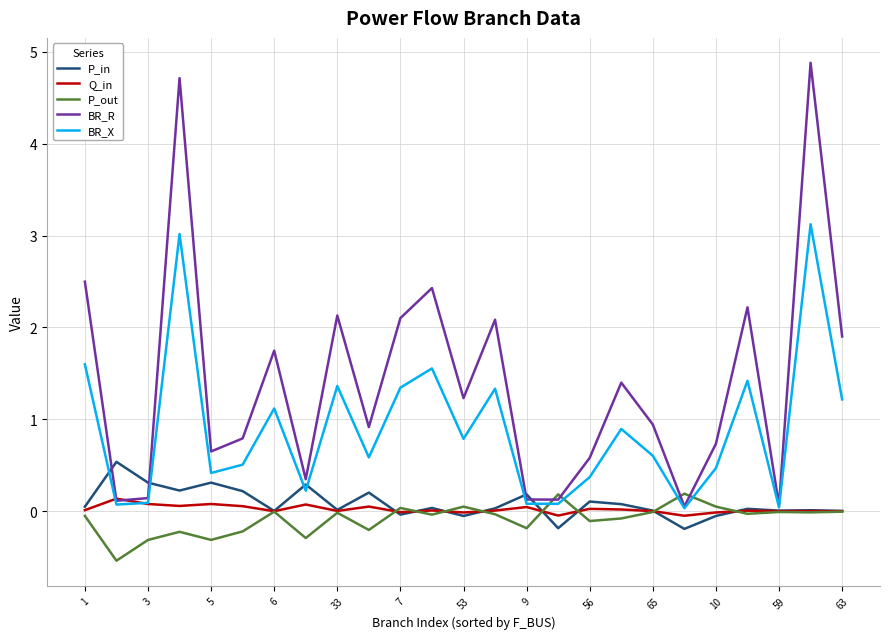

Which series has the widest spread of values?

BR_R